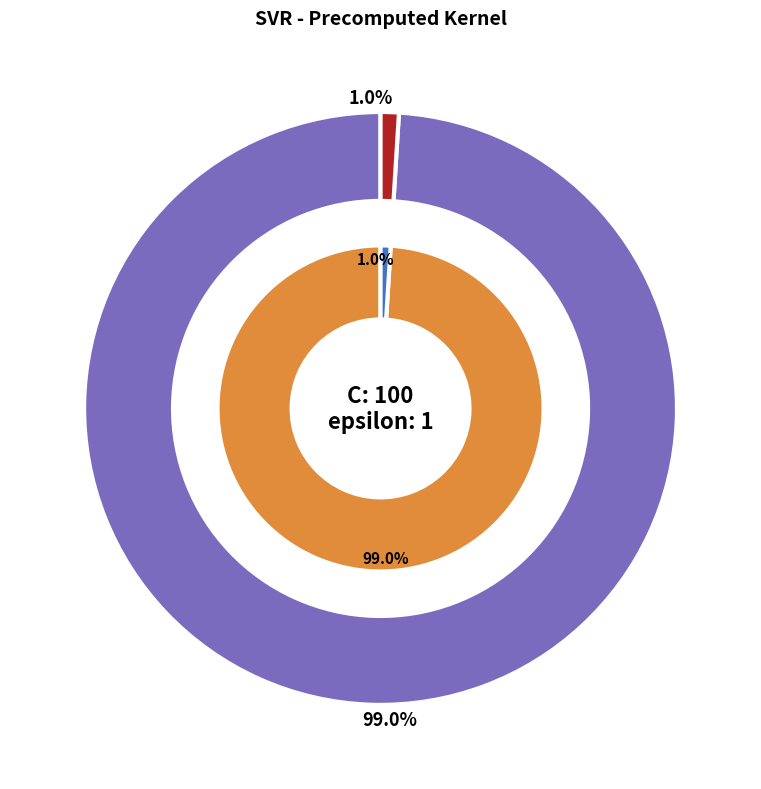

What is the change in value from C to epsilon?

-99